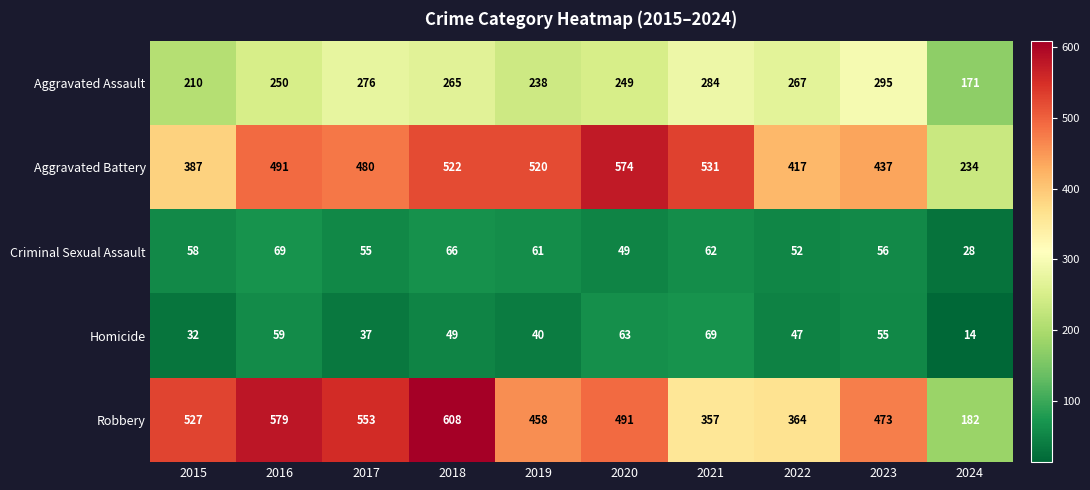

The value of Aggravated Battery at 2023 is 437. True or false?

True